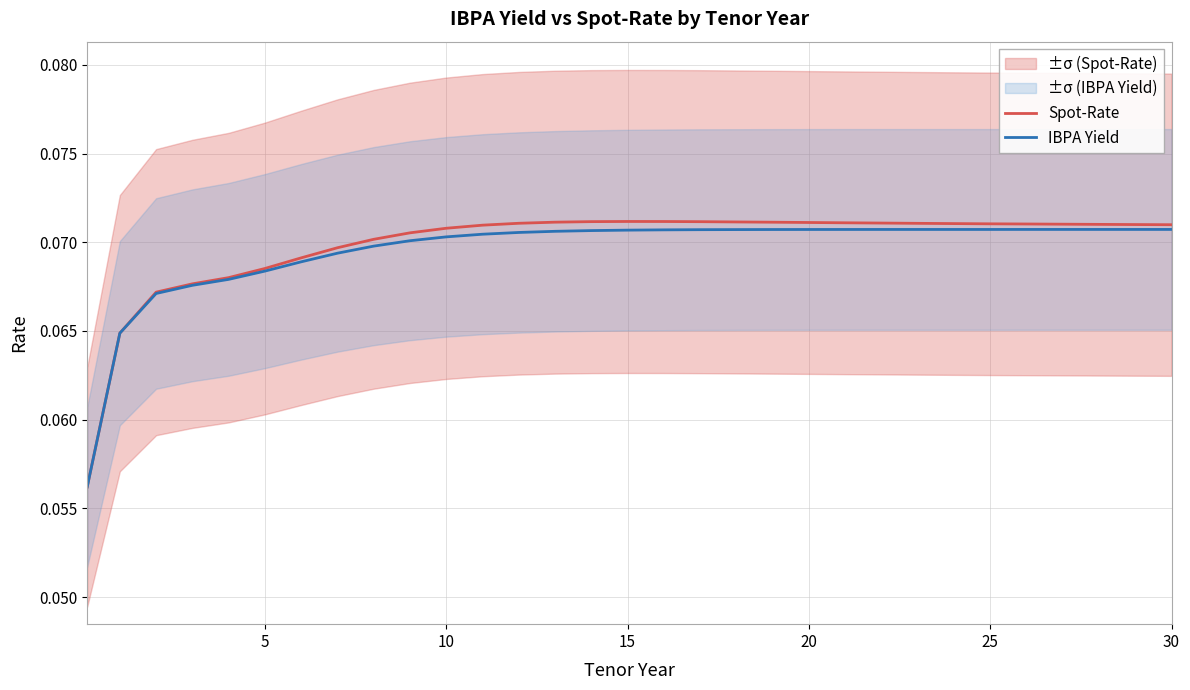

How many IBPA Yield values are between 0 and 1?

31